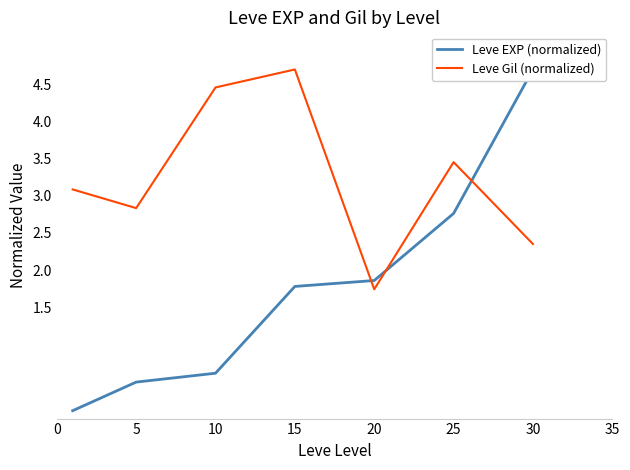

Where is the first local minimum for Leve Gil (normalized)?

5